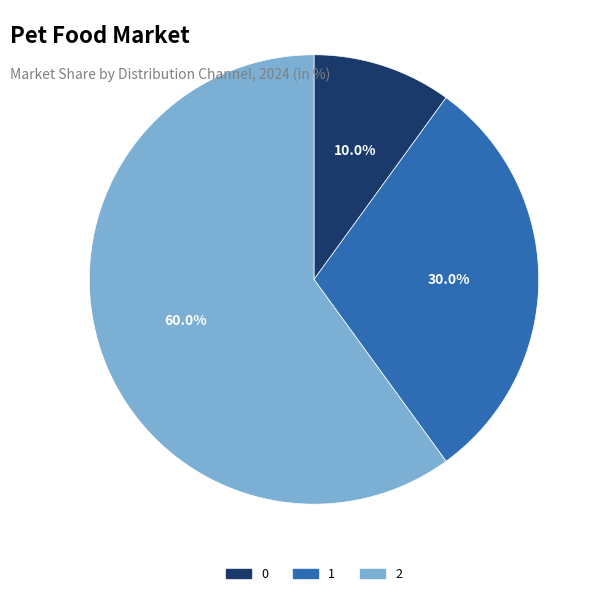

How many segments does this pie chart have?

3